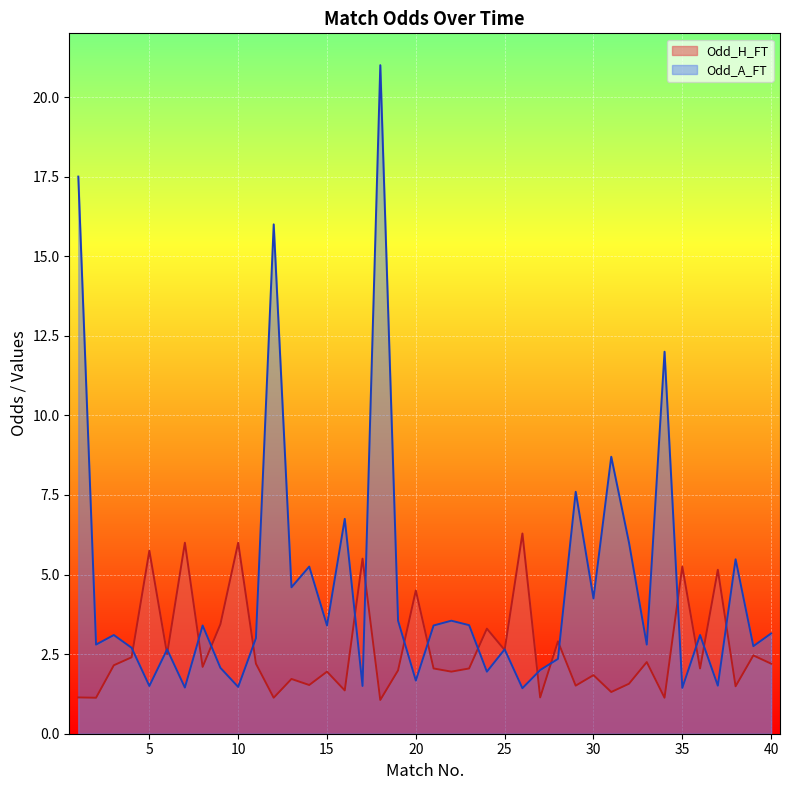

In Odd_H_FT, how many points are lower than both neighbors (excluding endpoints)?

15